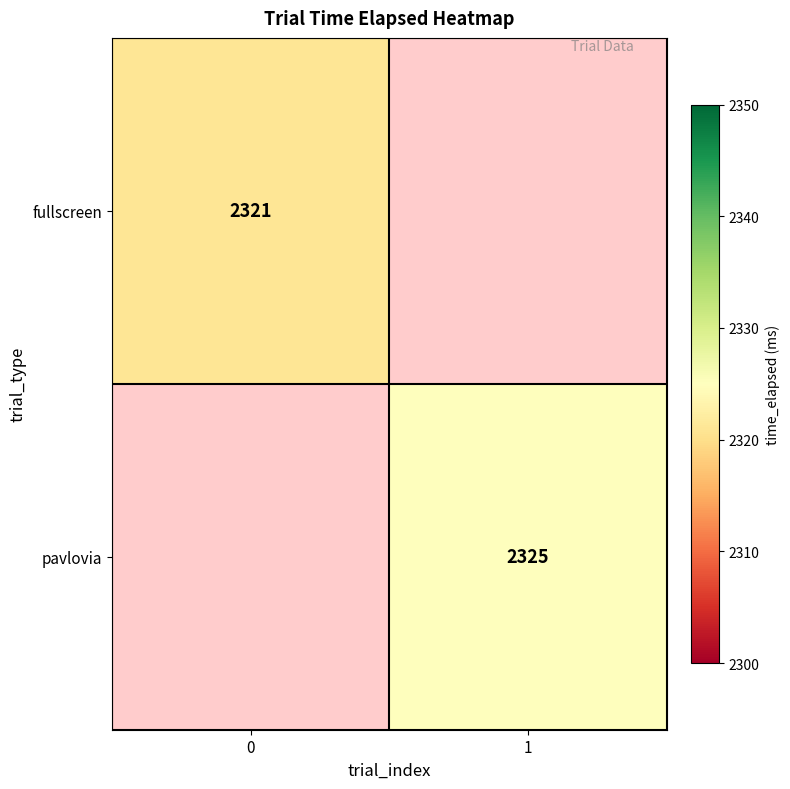

The value of fullscreen at 0 is 2321. True or false?

True